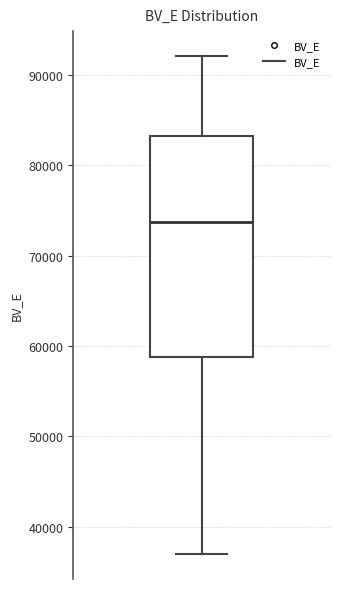

Transcribe this box plot: give where the median line is, the range the box spans, and where the two whiskers end, as read against the y-axis. The values are not printed on the chart, so give them approximately, as read against the axis.

median 74000, box 59000 to 83000, whiskers 37000 to 92000